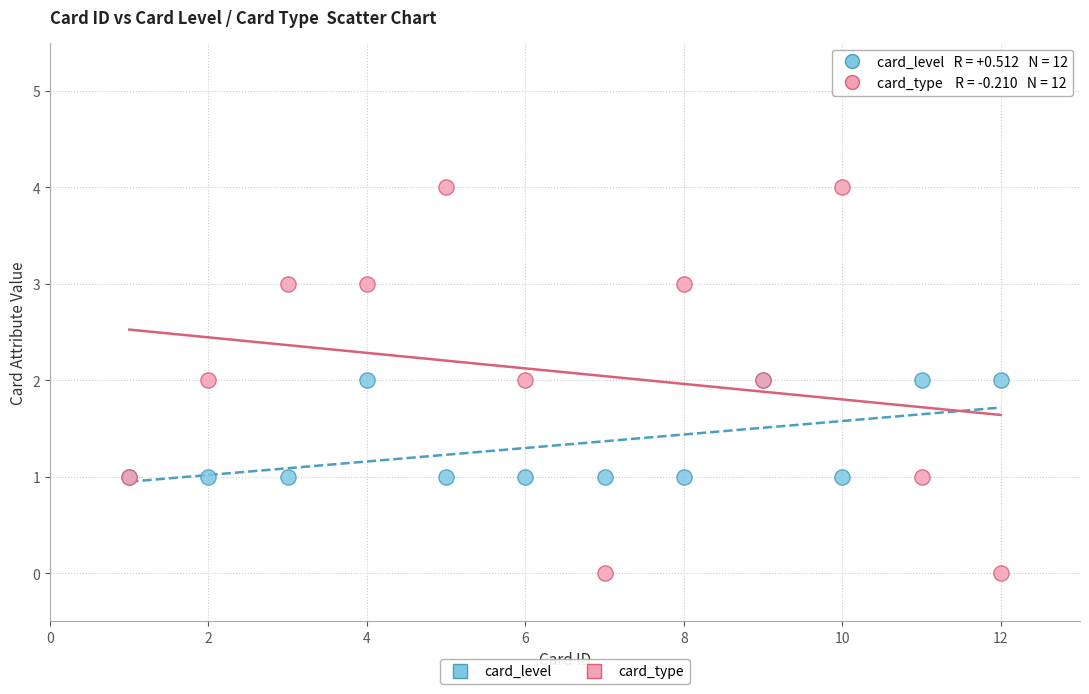

What are all the series names shown in the legend?

card_level, card_type